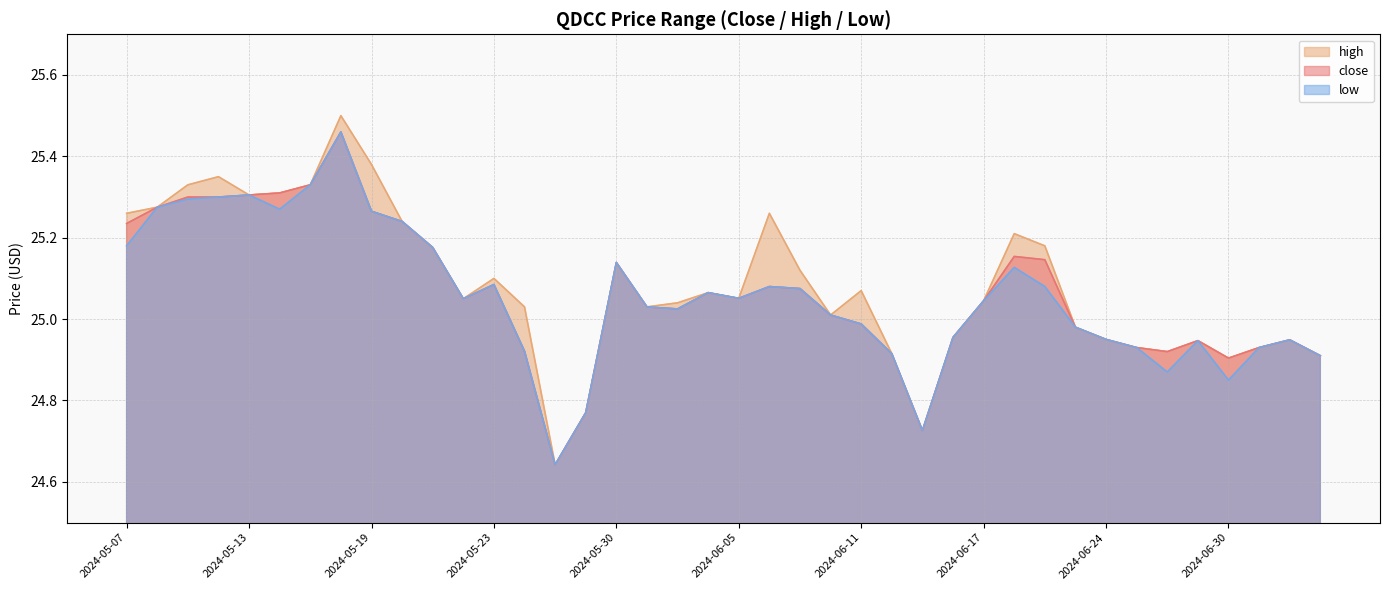

What is the value of the close point at the 38th from the left?

24.9